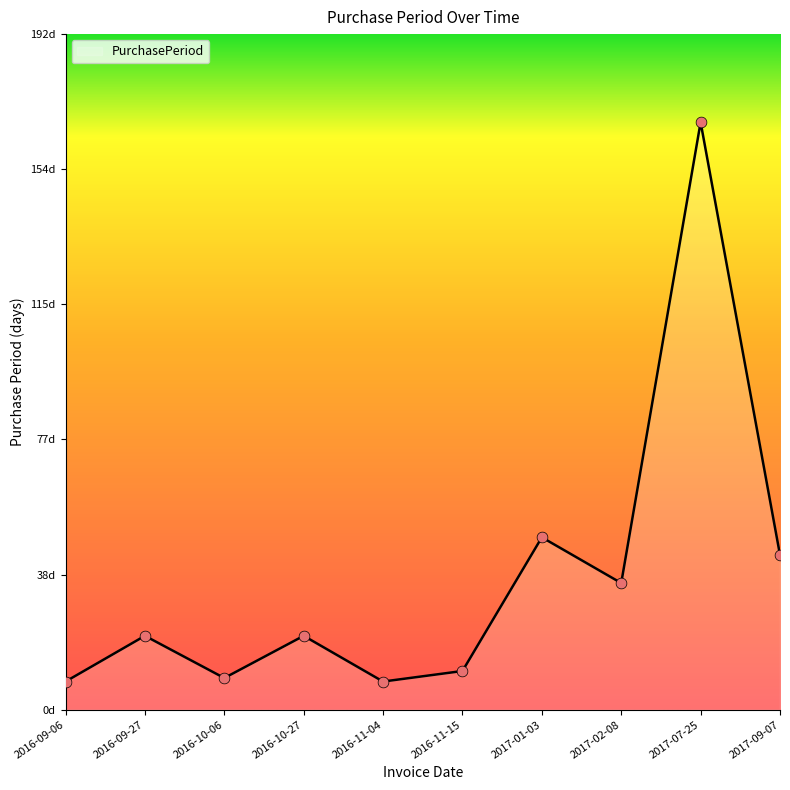

Which has a higher value, 2016-11-15 or 2017-09-07?

2017-09-07